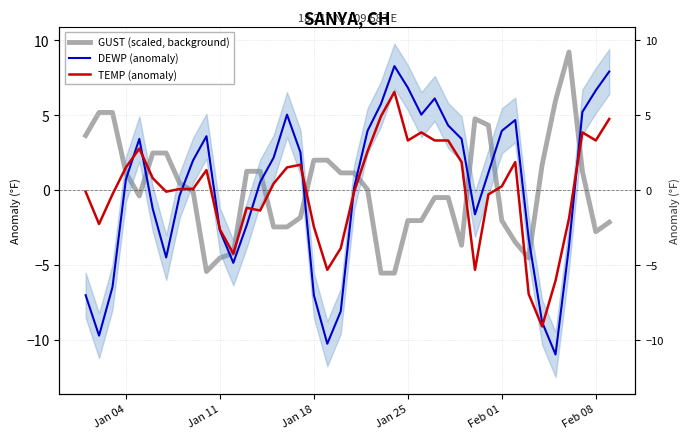

How many times do GUST (scaled, background) and DEWP (anomaly) cross each other?

11